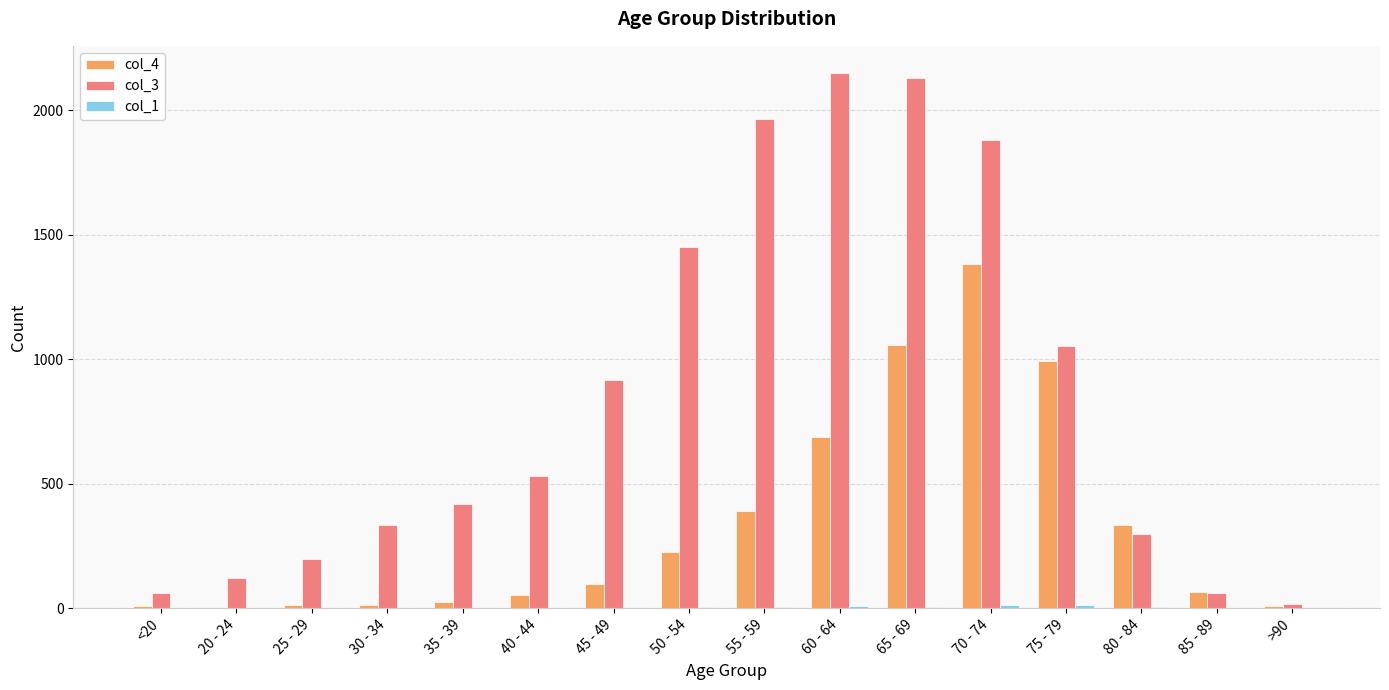

How many distinct data groups are displayed?

3